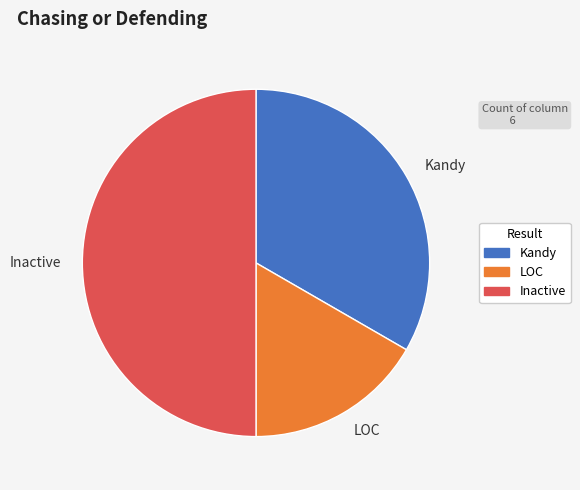

Which has a higher value, Kandy or Inactive?

Inactive